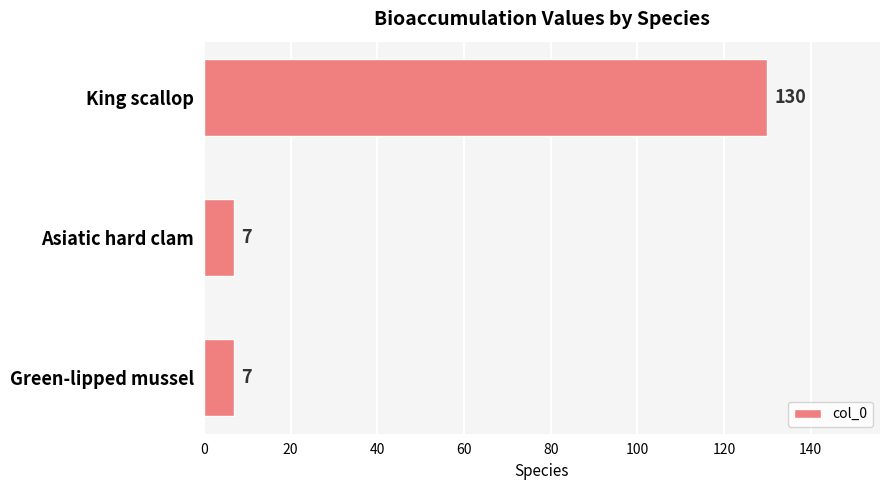

How many bars are there in total?

3